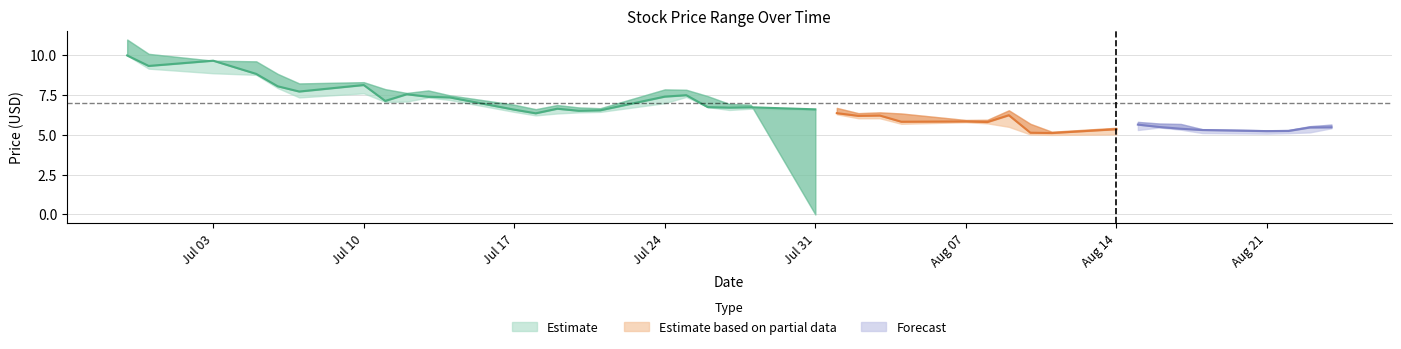

What is the maximum value for Close?

10.0